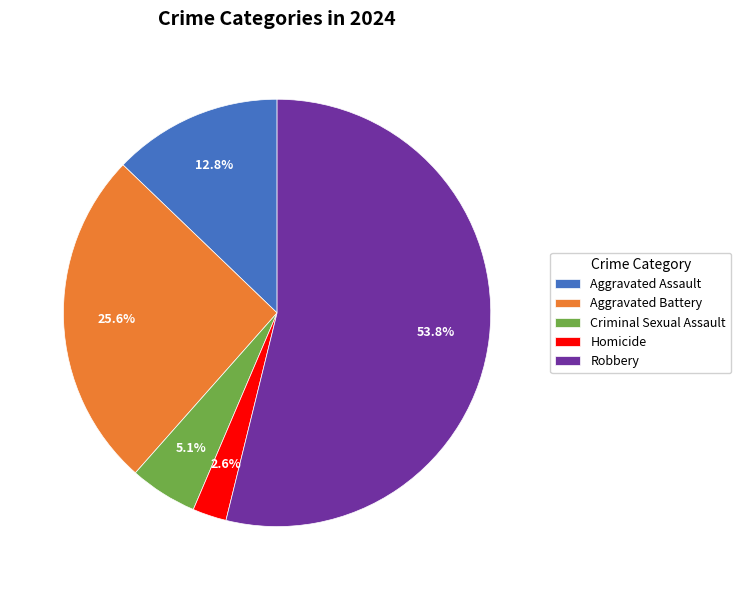

Is it true that Robbery is 44% of the pie?

False